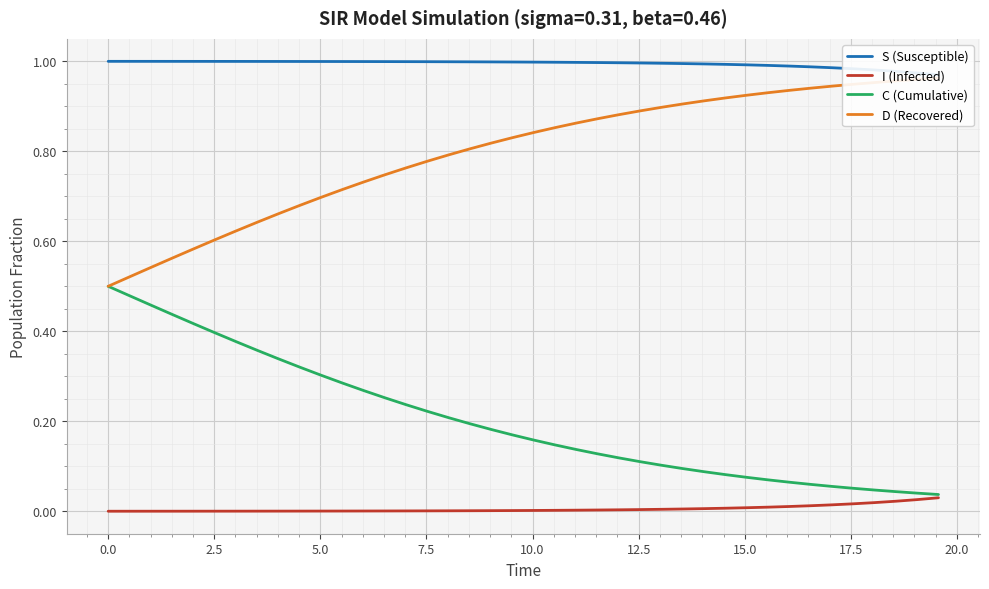

True or false: S (Susceptible) has more than 2 points higher than both neighbors.

False